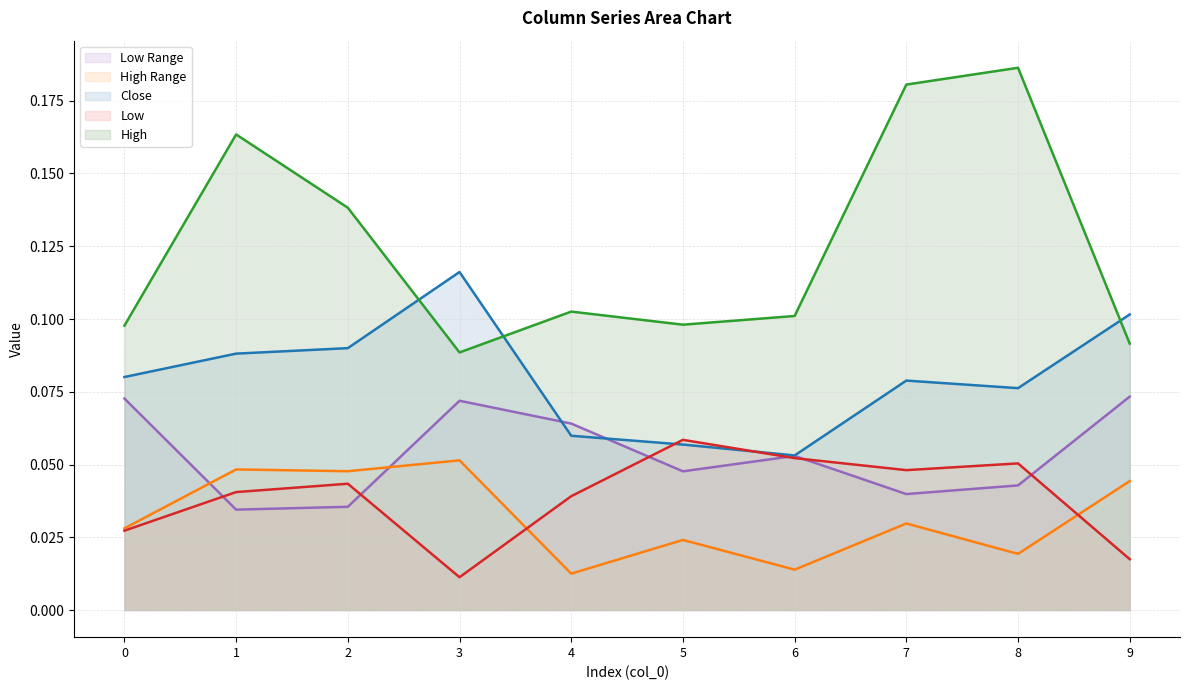

Is it true that col_3 equals 0.1 at 5?

False